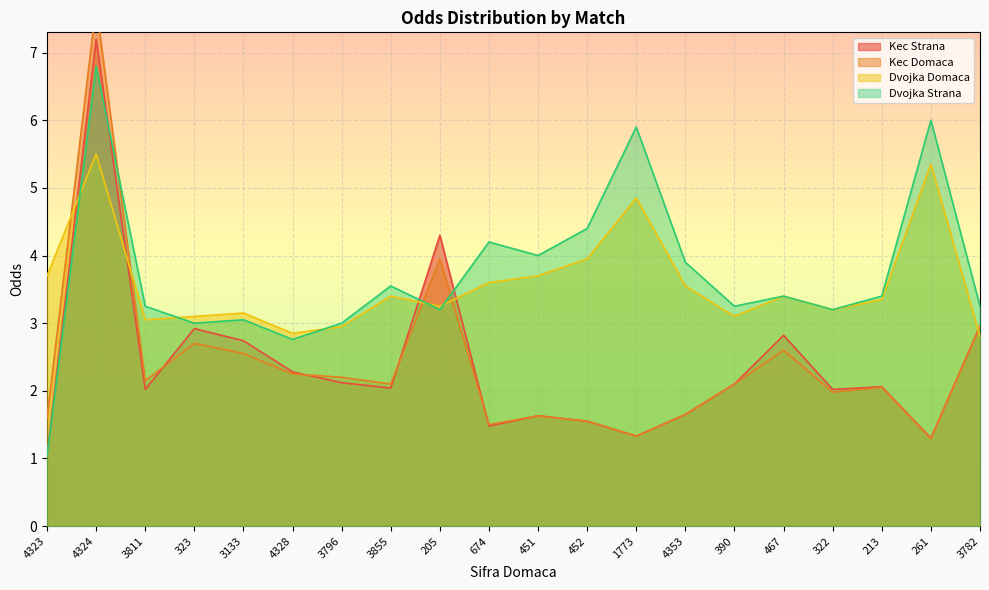

What is the approximate value of Kec Domaca at 4353?

1.6